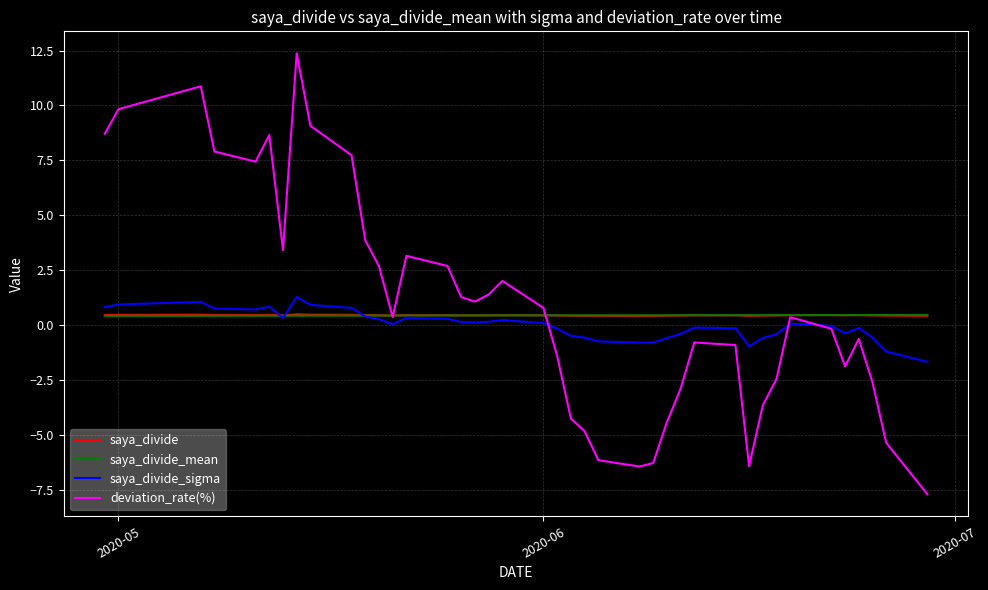

What is the maximum value for deviation_rate(%)?

12.4